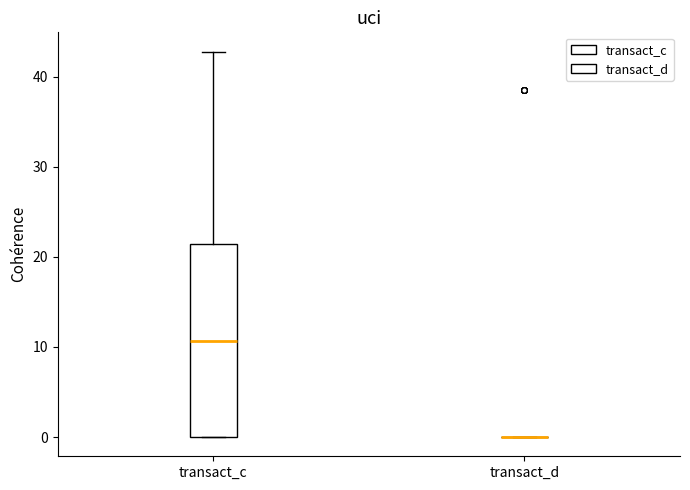

Reading left to right, transcribe this box plot: for each box, give where its median line is, the range the box spans, and where its two whiskers end, as read against the y-axis. The values are not printed on the chart, so give them approximately, as read against the axis.

transact_c: median 11, box 0 to 21, whiskers 0 to 43
transact_d: box collapsed to a line at 0, whiskers 0 to 0